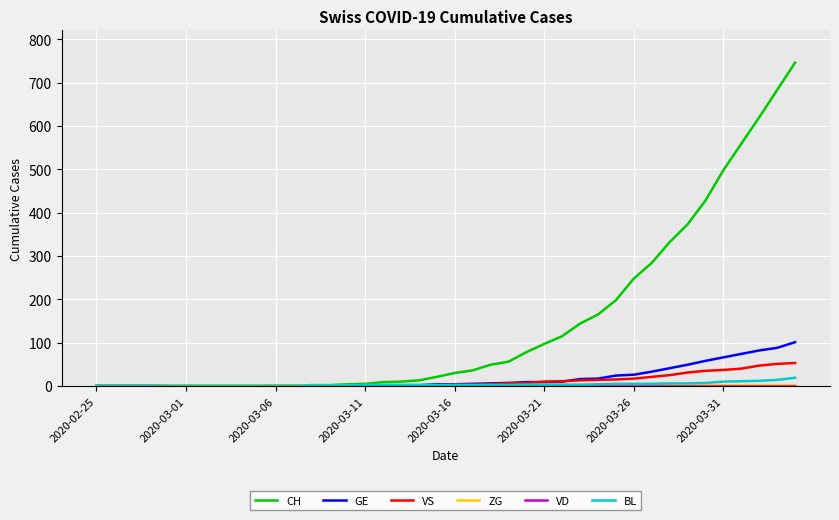

Which series has the widest spread of values?

CH